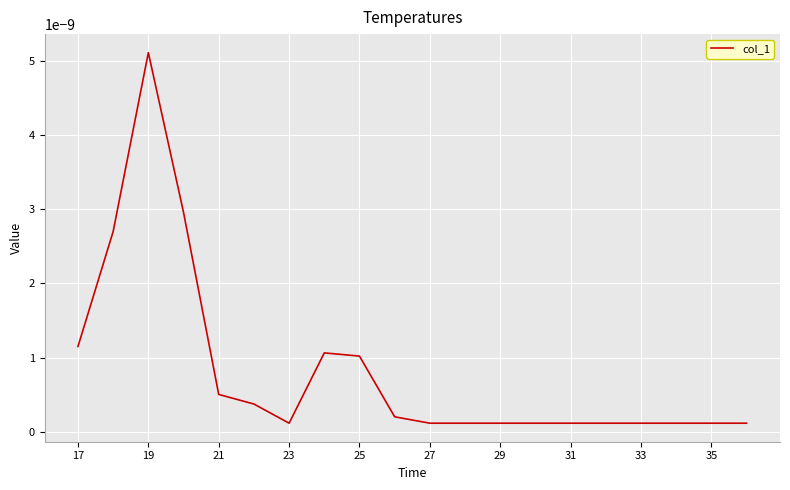

Is this an area chart (filled region under the line)?

No